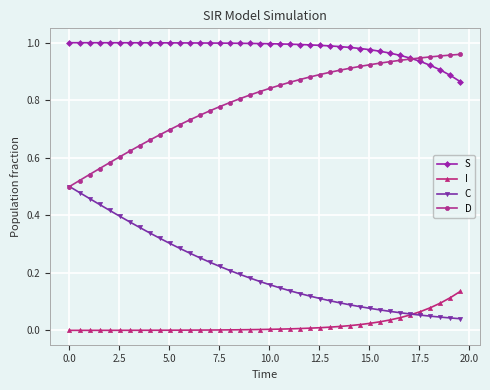

Rank the series by their average value, from highest to lowest.

S, D, C, I